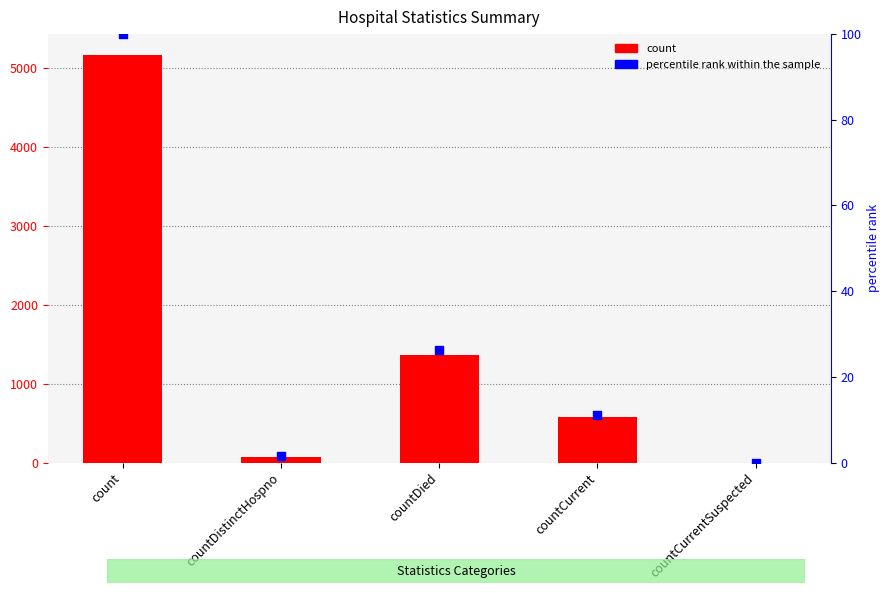

What is the total value across all series at countDied?

1388.3